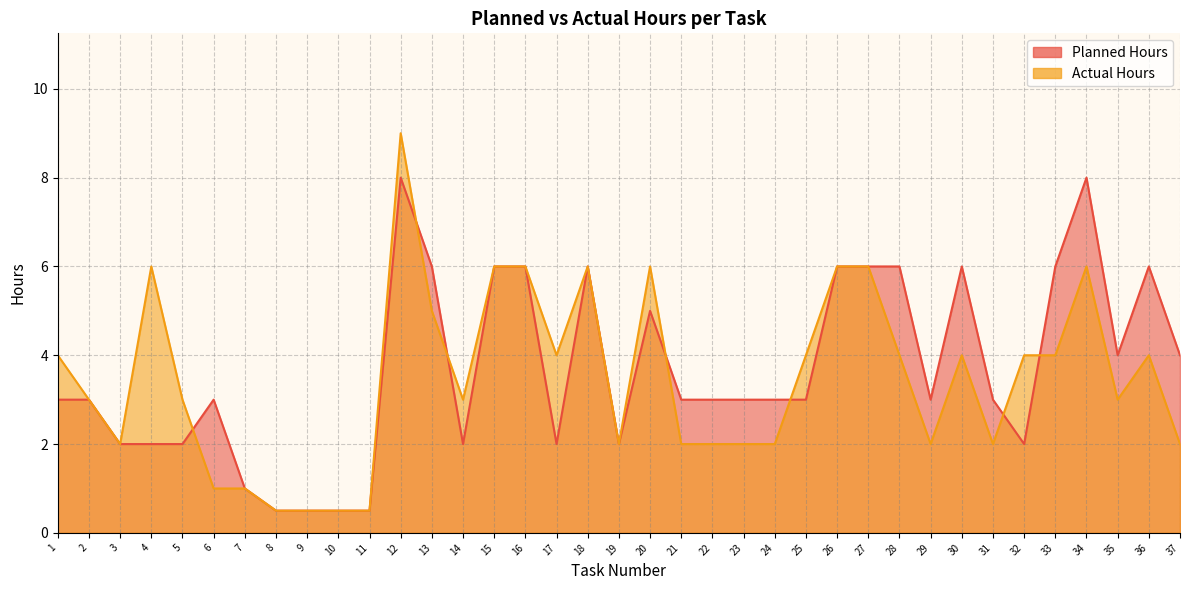

What are all the series names shown in the legend?

Planned Hours, Actual Hours